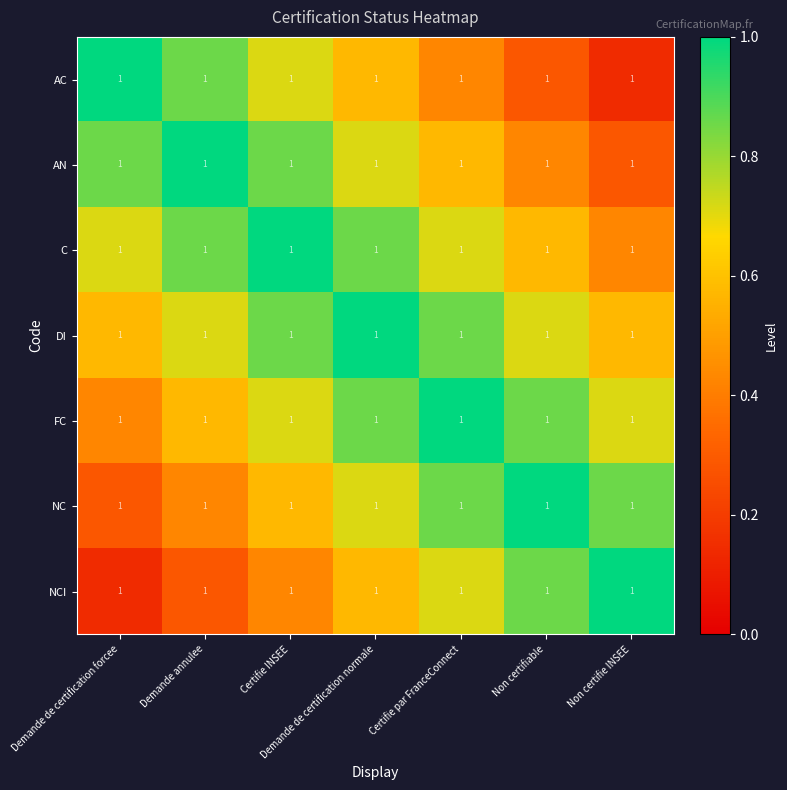

What is the difference between the AC values at Demande de certification forcee and Certifie par FranceConnect?

0.6